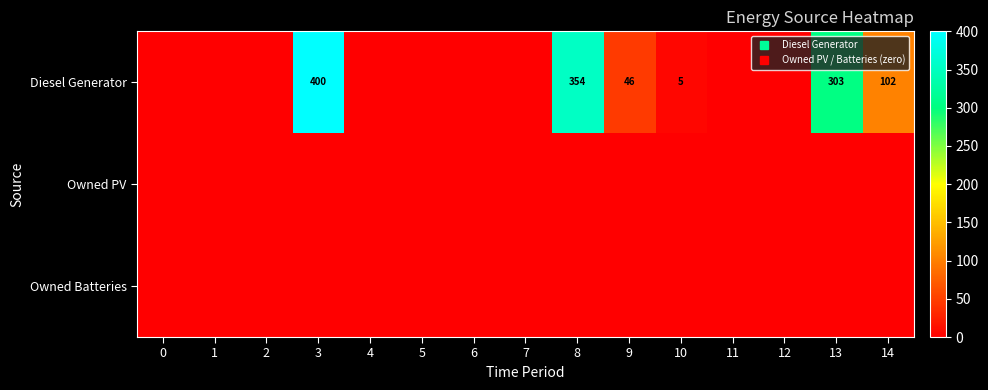

The Owned PV series shows 0 at 6. True or false?

True